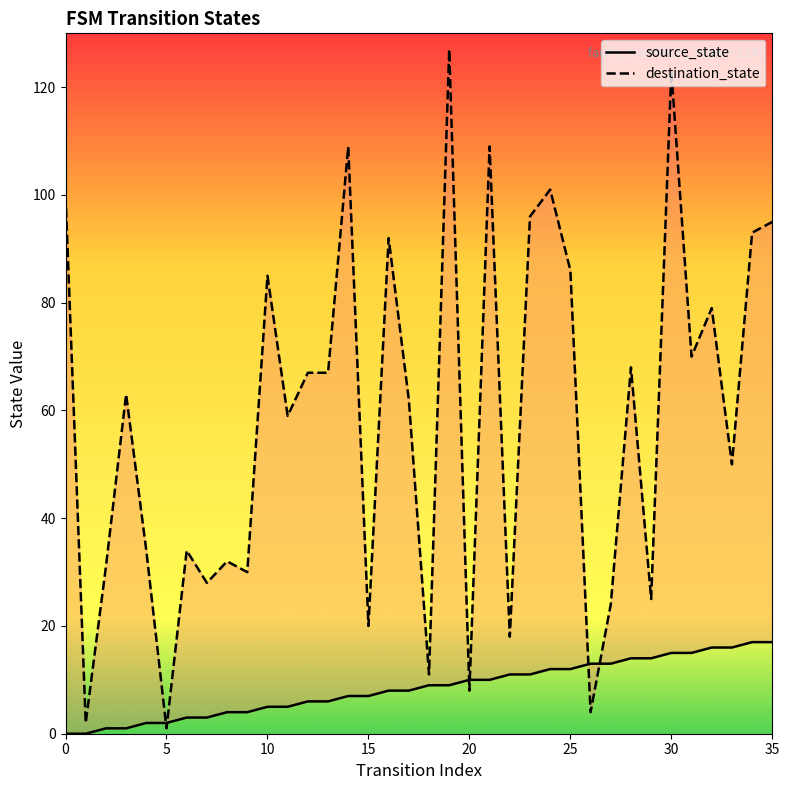

Is it true that destination_state equals 127 at 19?

True